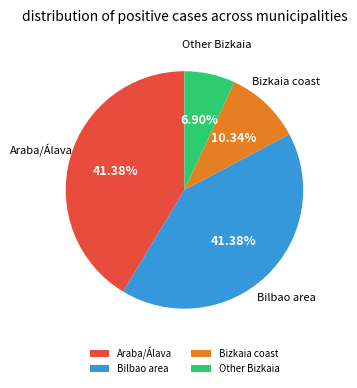

Is Bilbao area the majority of the pie?

No